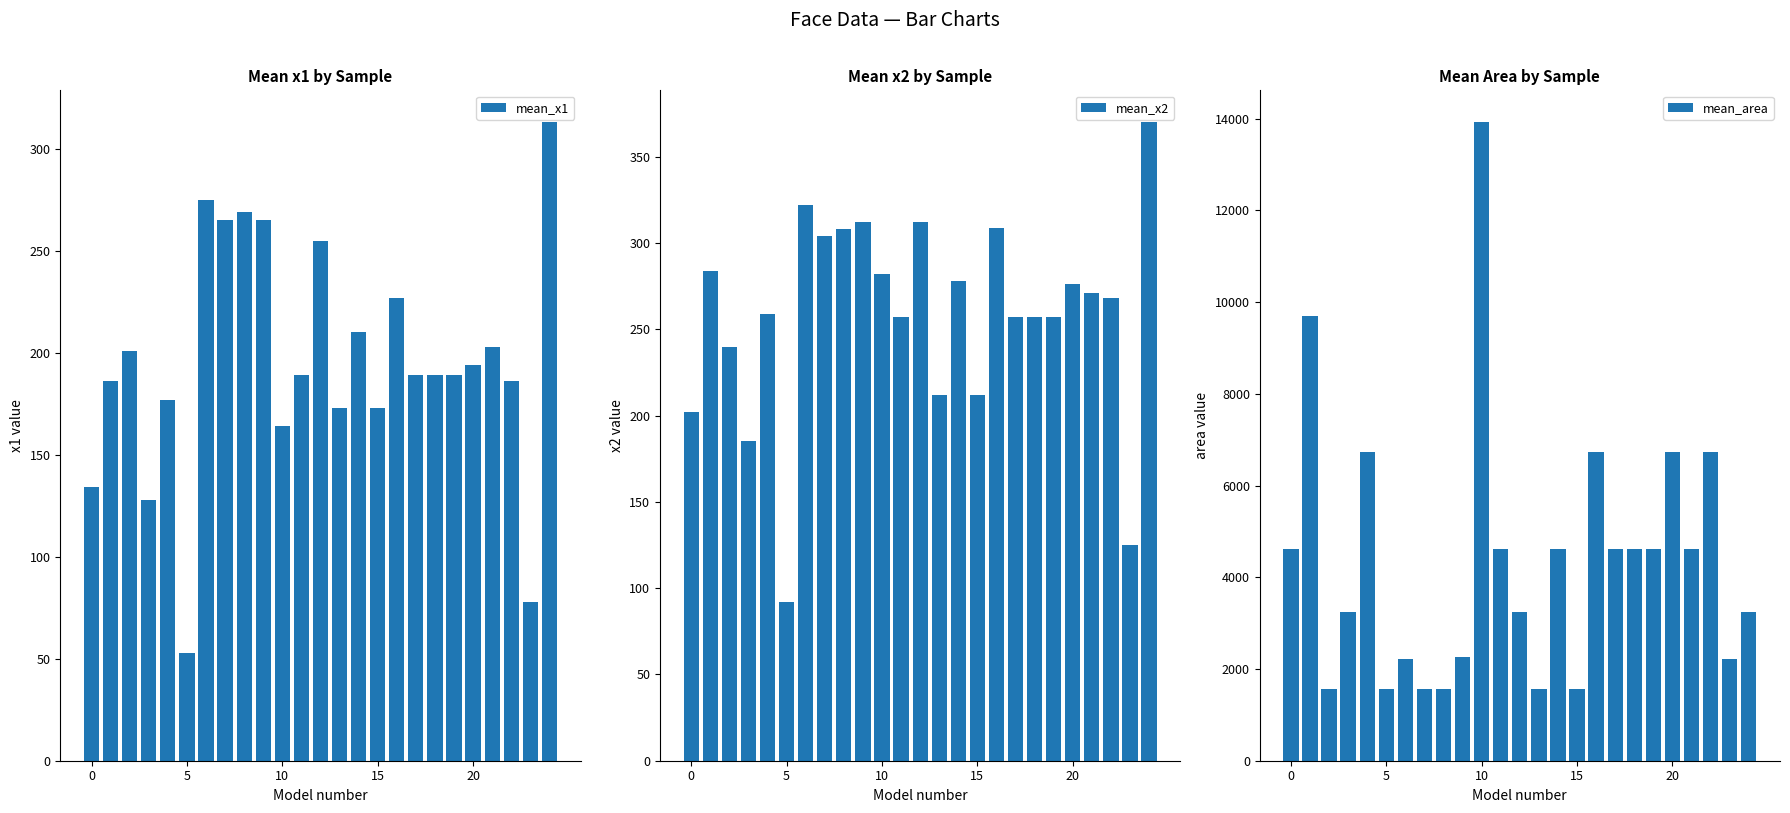

Reading left to right, extract all data points from this chart.

mean_x1: 134	186	201	128	177	53	275	265	269	265	164	189	255	173	210	173	227	189	189	189	194	203	186	78	313
mean_x2: 202	284	240	185	259	92	322	304	308	312	282	257	312	212	278	212	309	257	257	257	276	271	268	125	370
mean_area: 4624	9702	1560	3249	6724	1560	2209	1560	1560	2256	13924	4624	3249	1560	4624	1560	6724	4624	4624	4624	6724	4624	6724	2209	3249